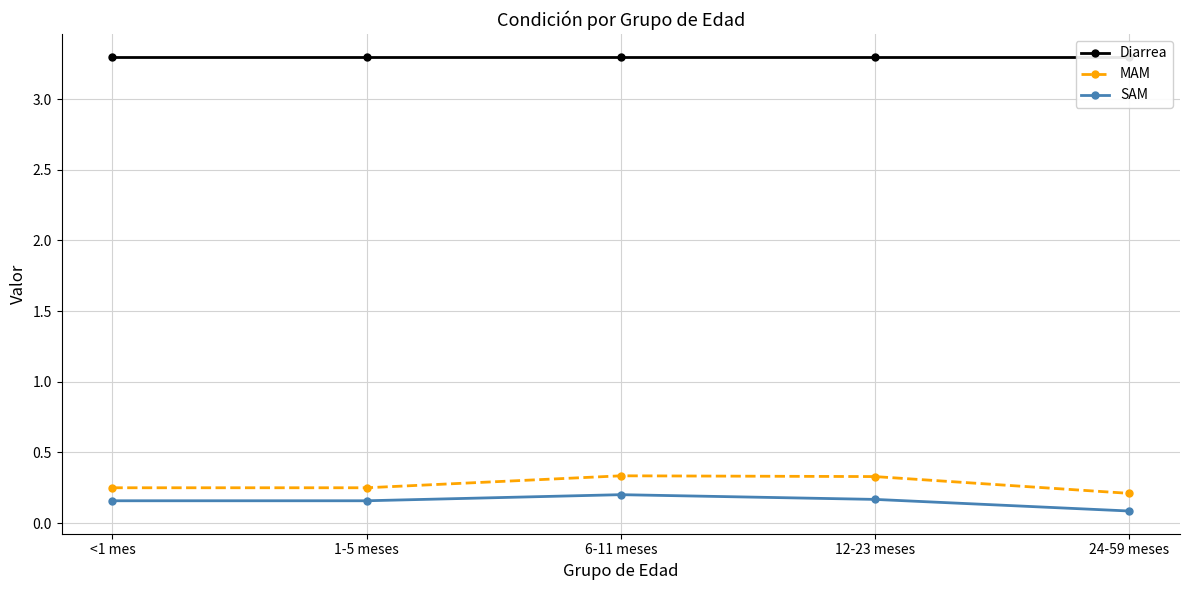

Which category has the lowest value in the Diarrea series?

<1 mes